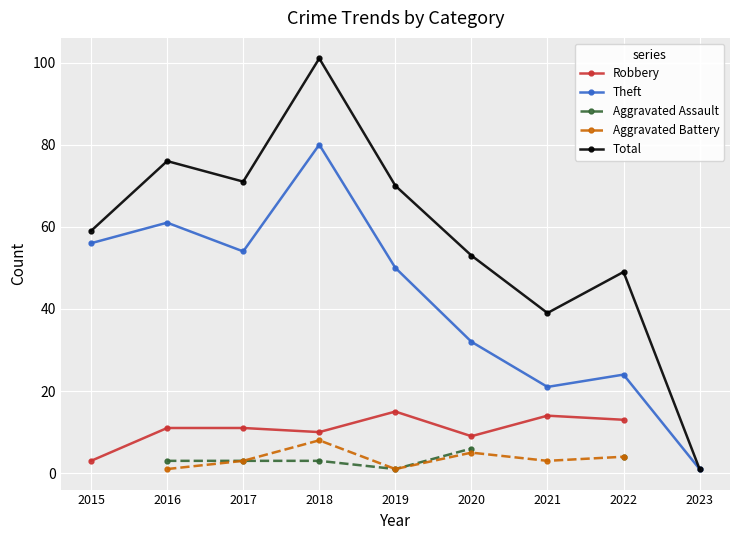

How many data points does each series have?

9